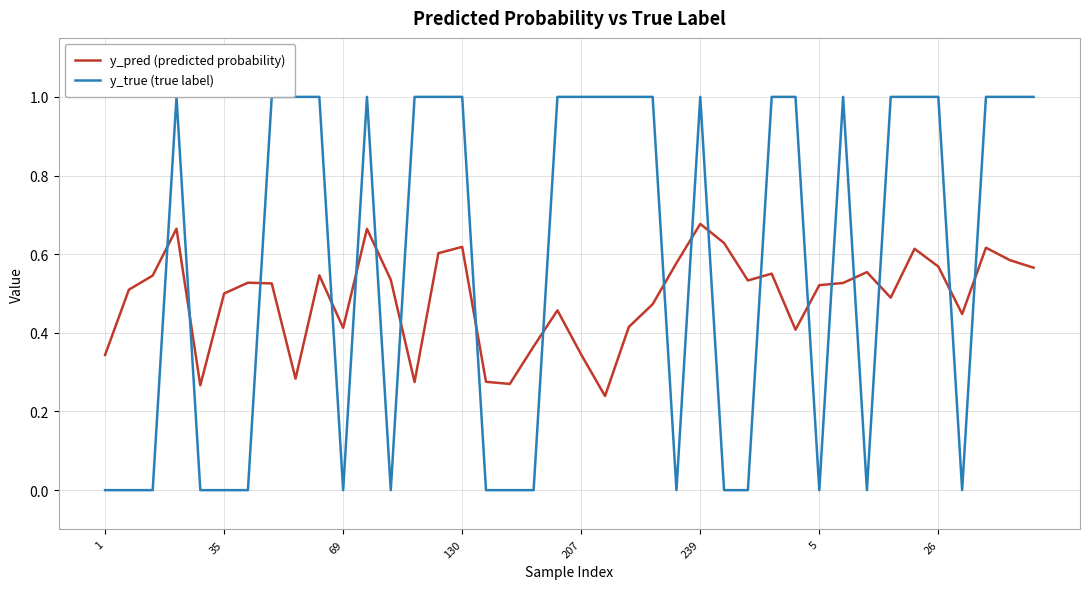

What is the spread (max minus min) of values at 27?

0.5